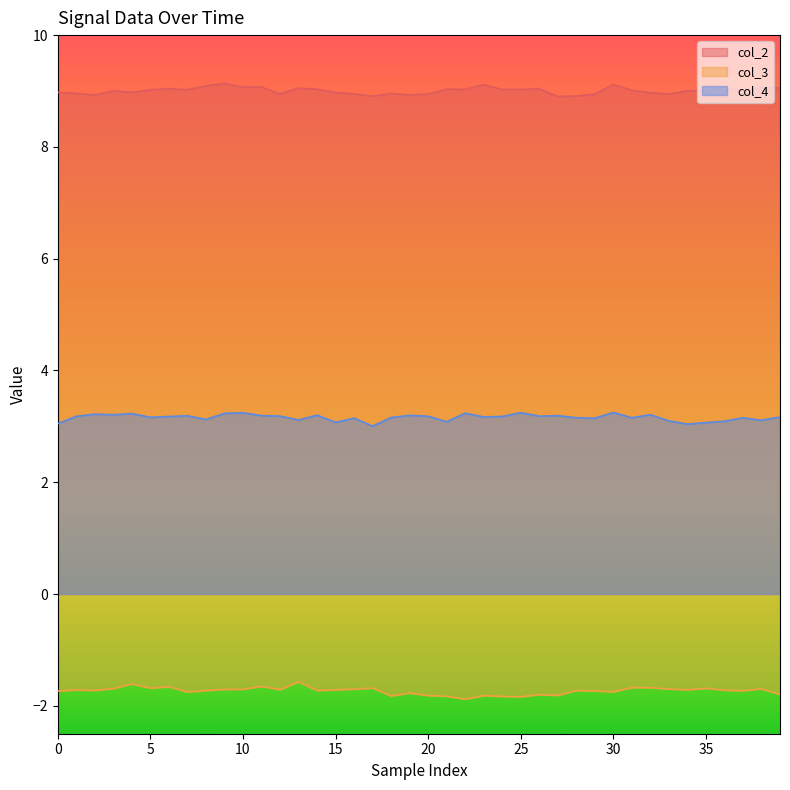

Rank the series by their average value, from highest to lowest.

col_2, col_4, col_3